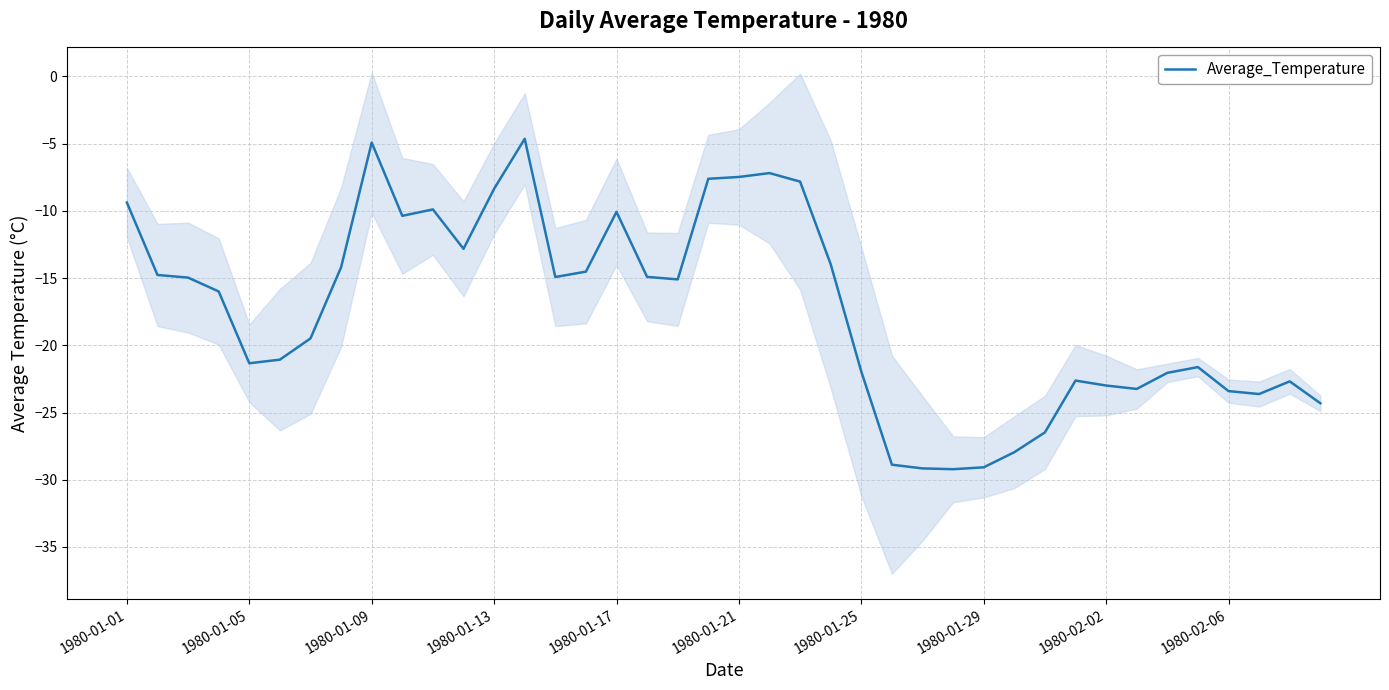

Reading left to right, extract all data points from this chart.

-9.4	-14.8	-15.0	-16.0	-21.3	-21.1	-19.5	-14.2	-4.9	-10.4	-9.9	-12.8	-8.4	-4.6	-14.9	-14.5	-10.1	-14.9	-15.1	-7.6	-7.5	-7.2	-7.8	-14.0	-22.0	-28.9	-29.2	-29.2	-29.1	-28.0	-26.5	-22.6	-23.0	-23.2	-22.1	-21.6	-23.4	-23.6	-22.7	-24.3